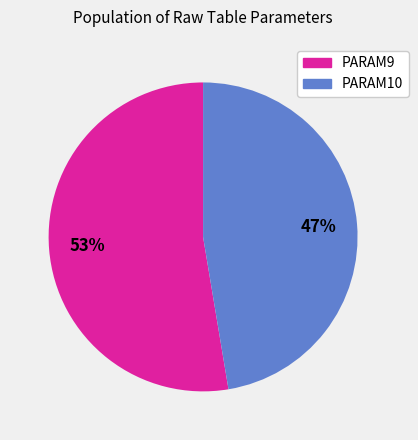

Does any single category account for the majority?

Yes